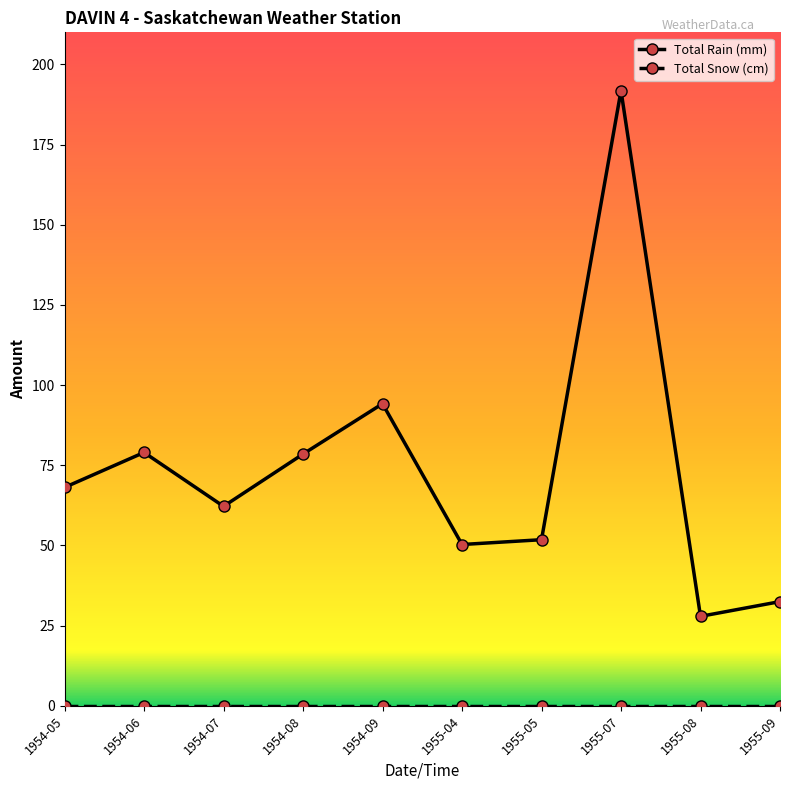

True or false: Total Rain (mm) has more than 1 interior local peaks.

True